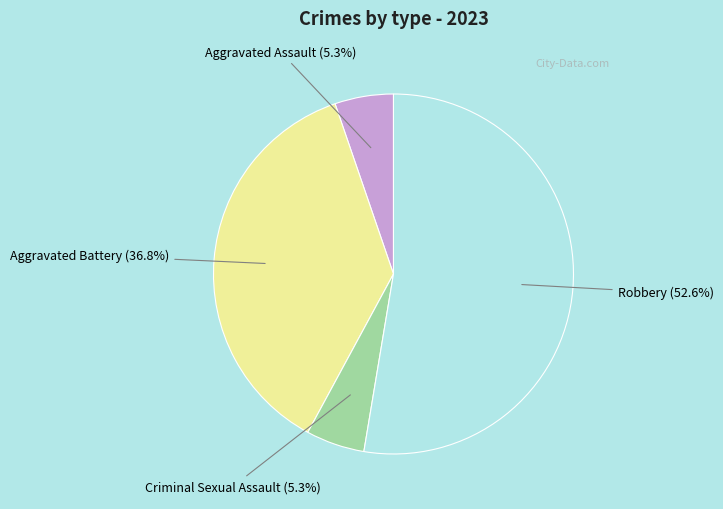

What portion of the pie excludes Robbery?

47.4%